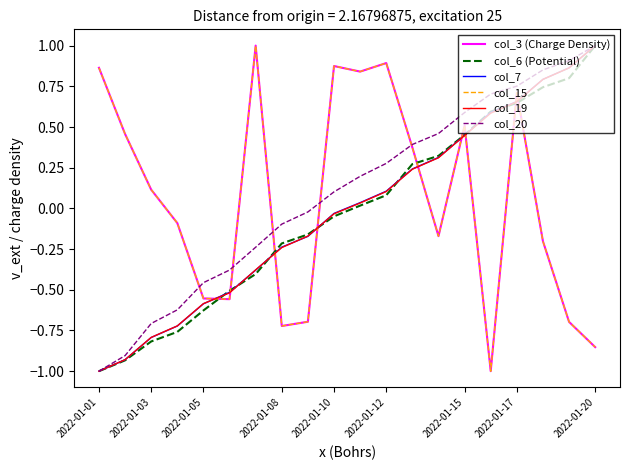

Is this an area chart (filled region under the line)?

No